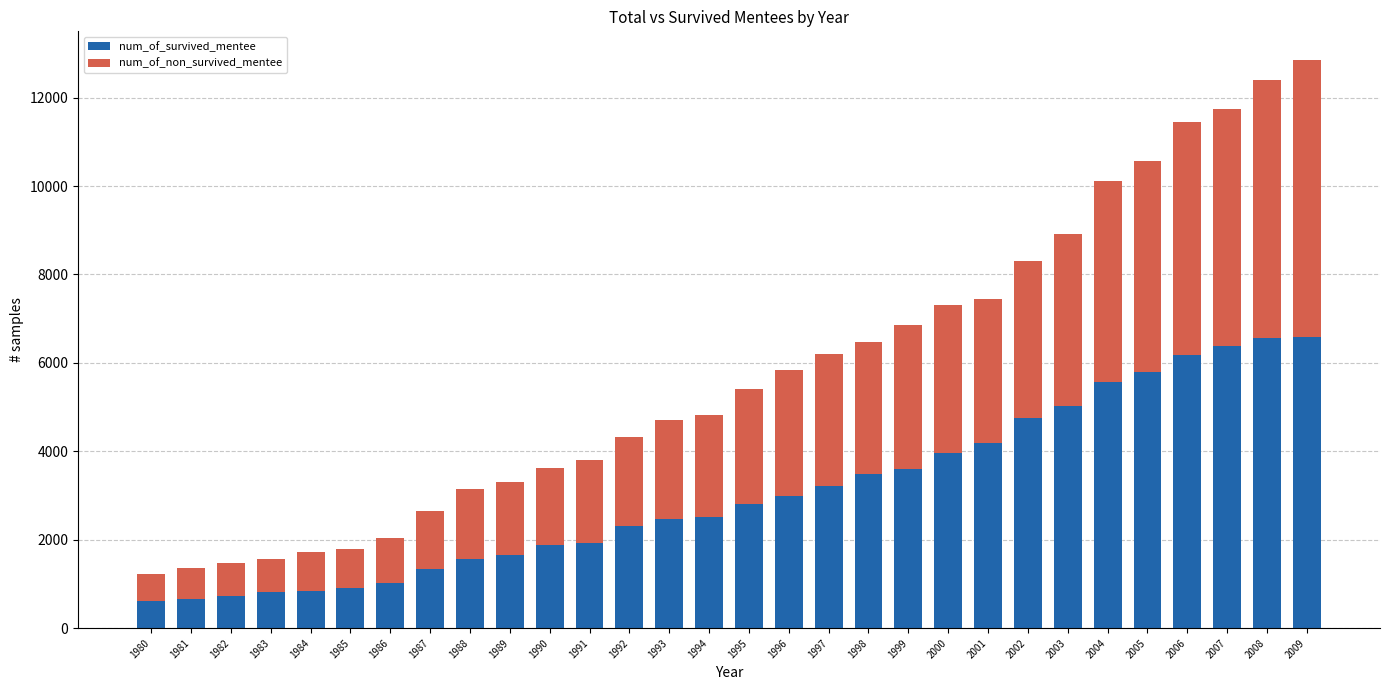

What is the difference between the maximum and second lowest values in the num_of_survived_mentee series?

5909